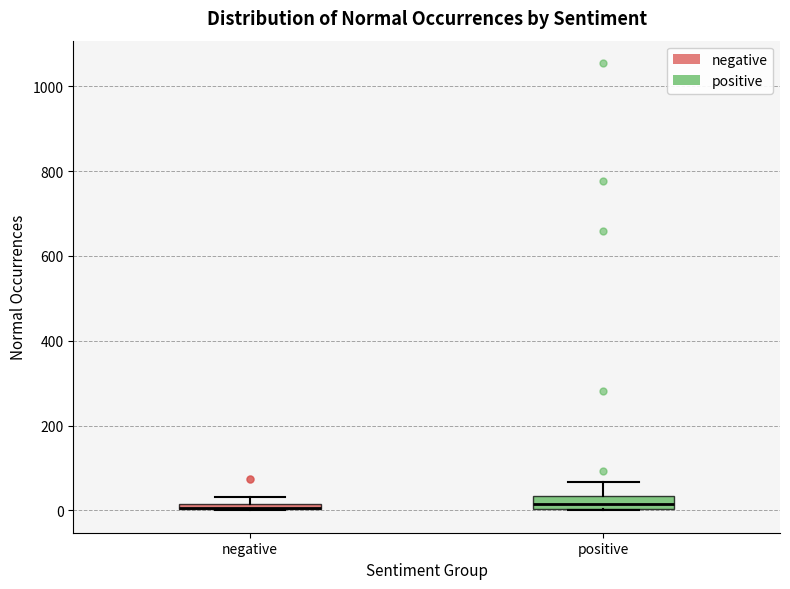

Where is the upper edge of the box for negative on the y-axis? The values are not printed on the chart, so give them approximately, as read against the axis.

20